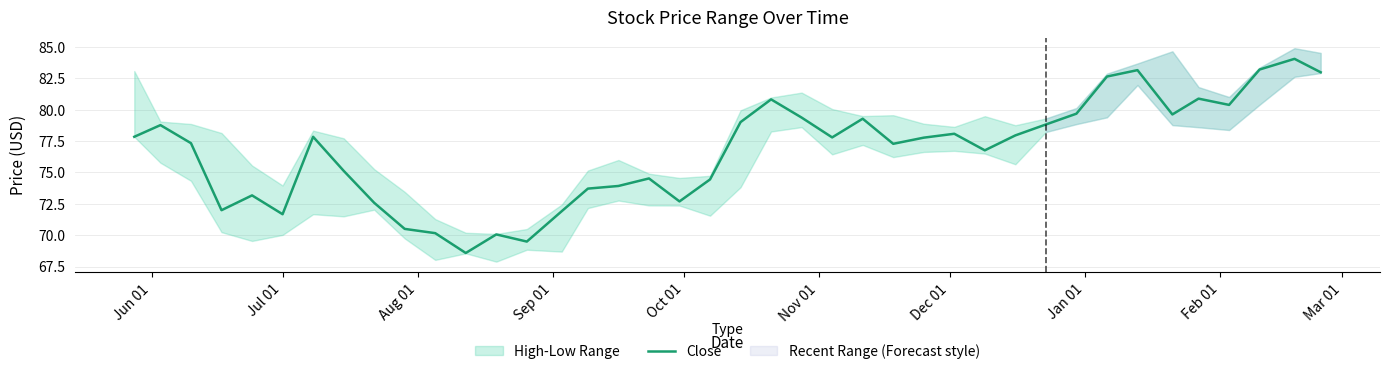

How many values are below 77?

17